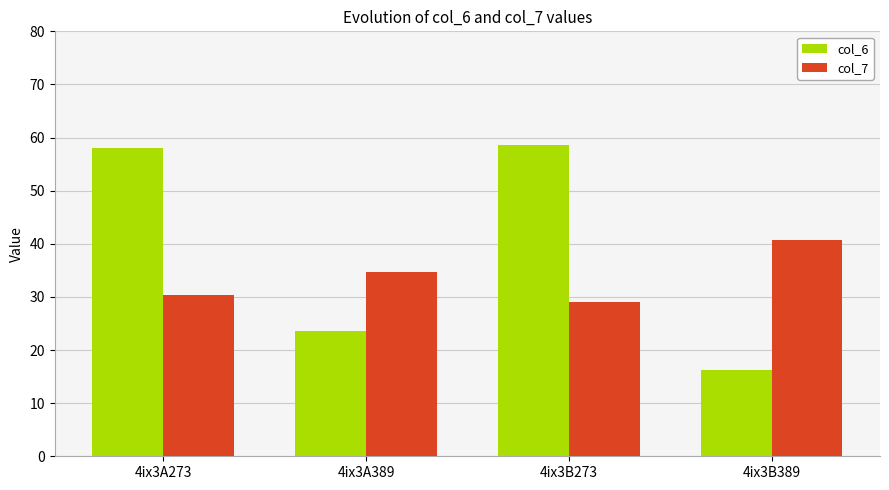

Does the chart contain stacked bars?

No